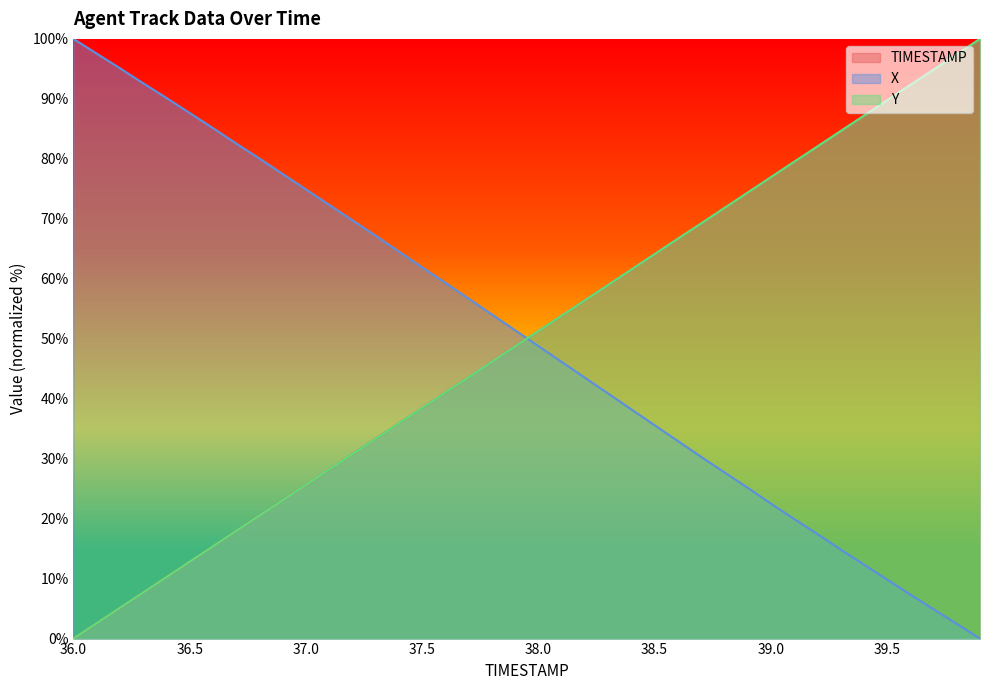

Does the chart have visible grid lines?

No